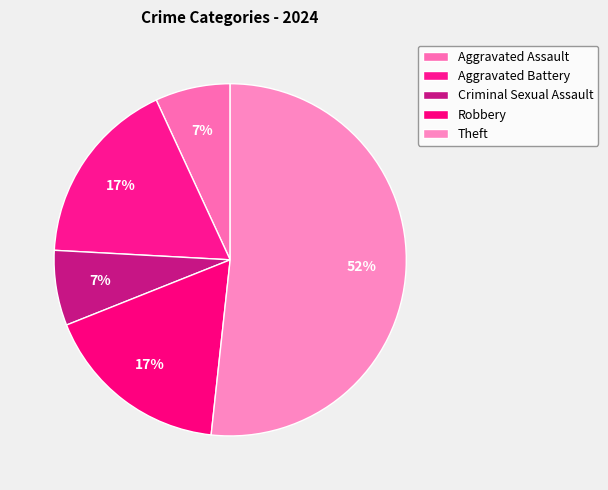

How many slices are in this pie chart?

5